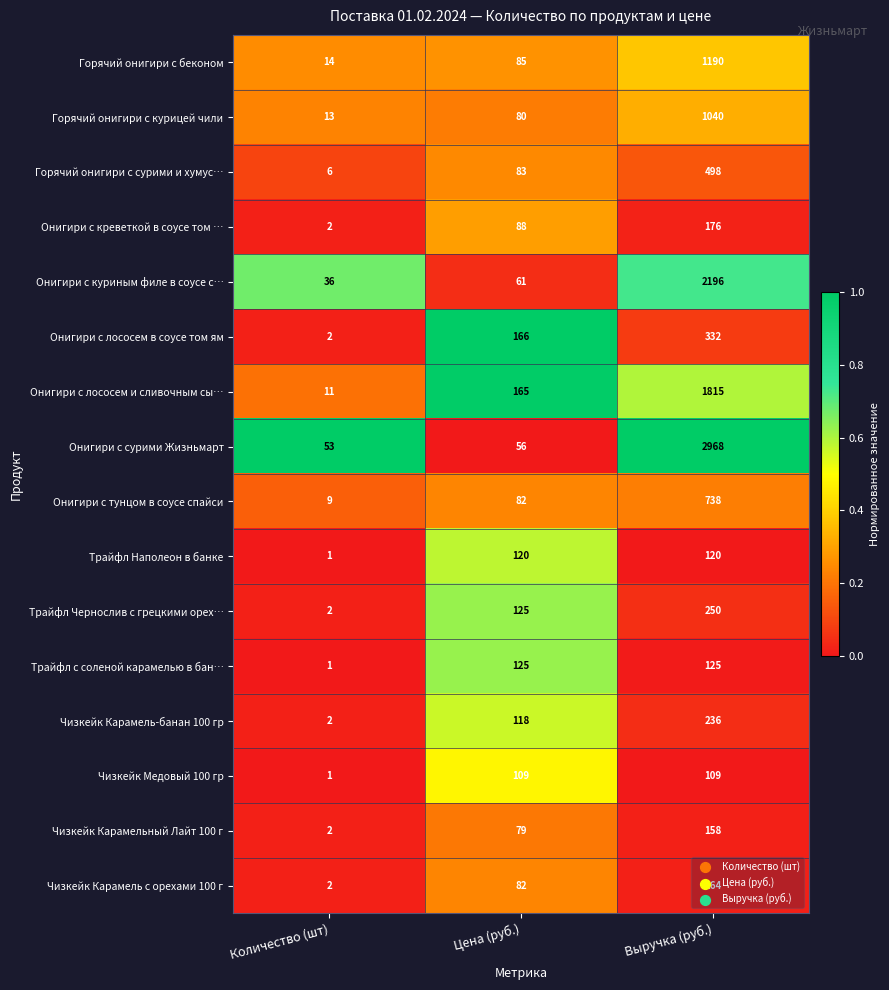

Where is Онигири с лососем в соусе том ям nearest to the value 167?

Цена (руб.)